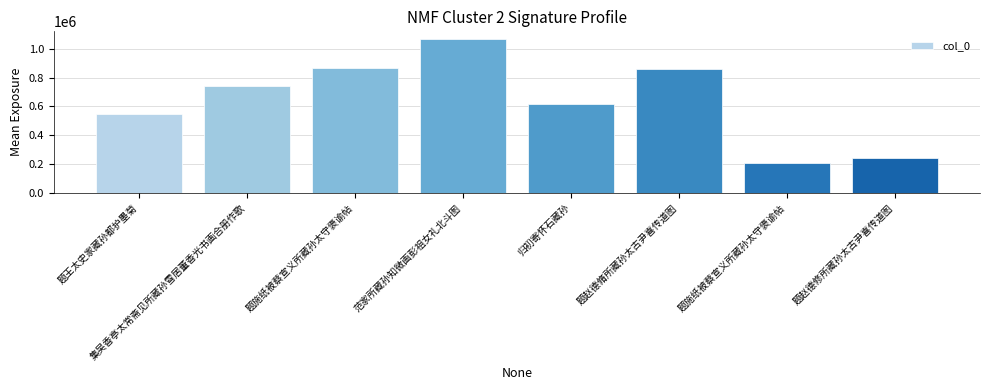

What is the minimum value shown in the chart?

207091